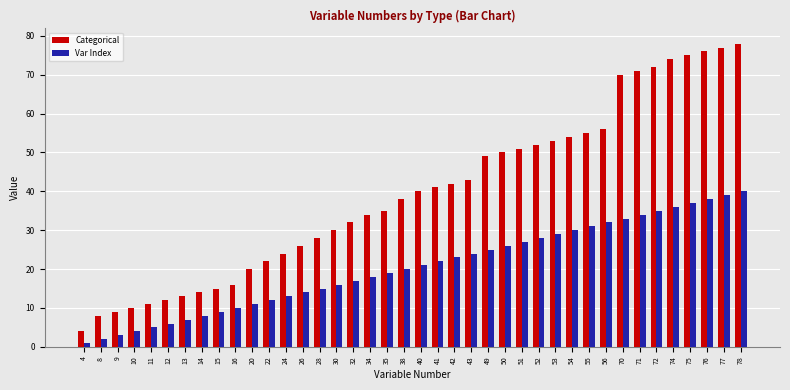

How many categories are shown in the chart?

40